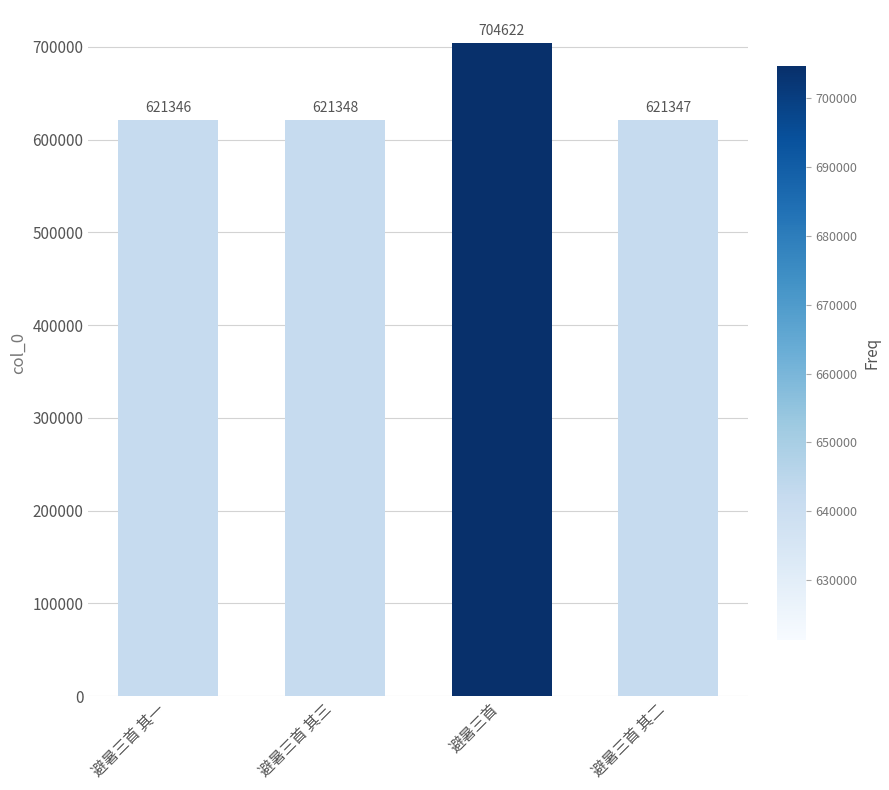

What is the approximate value at 避暑三首, to the nearest 10?

704620